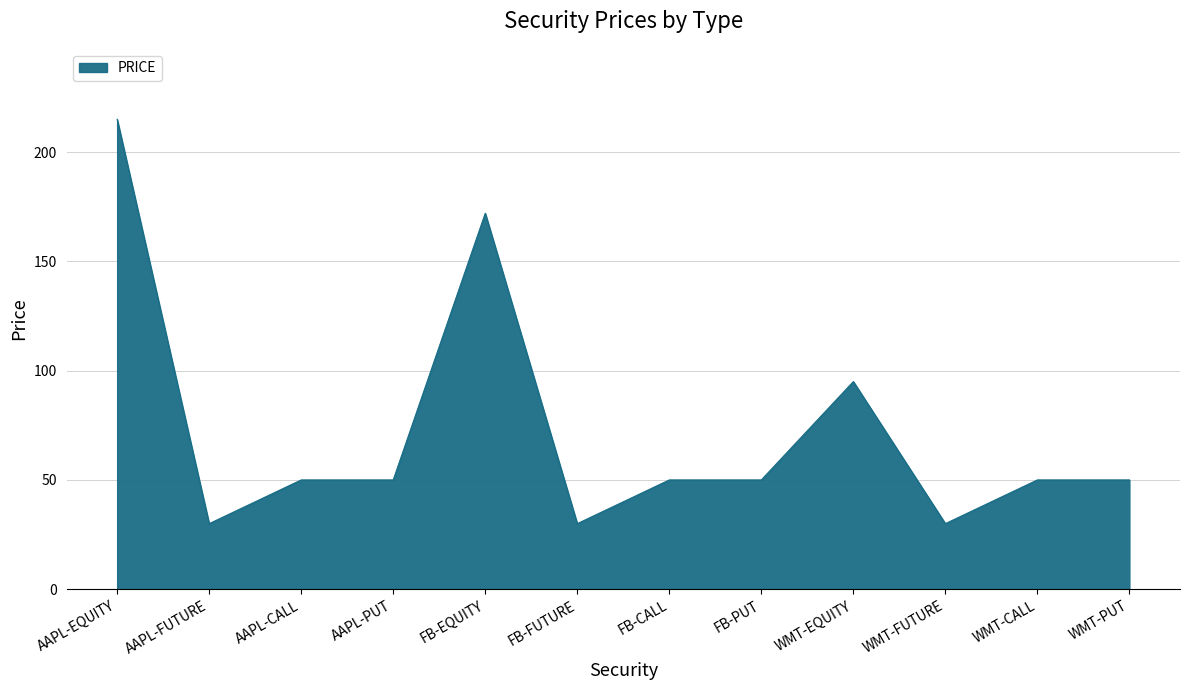

What position from the left is FB-EQUITY?

5